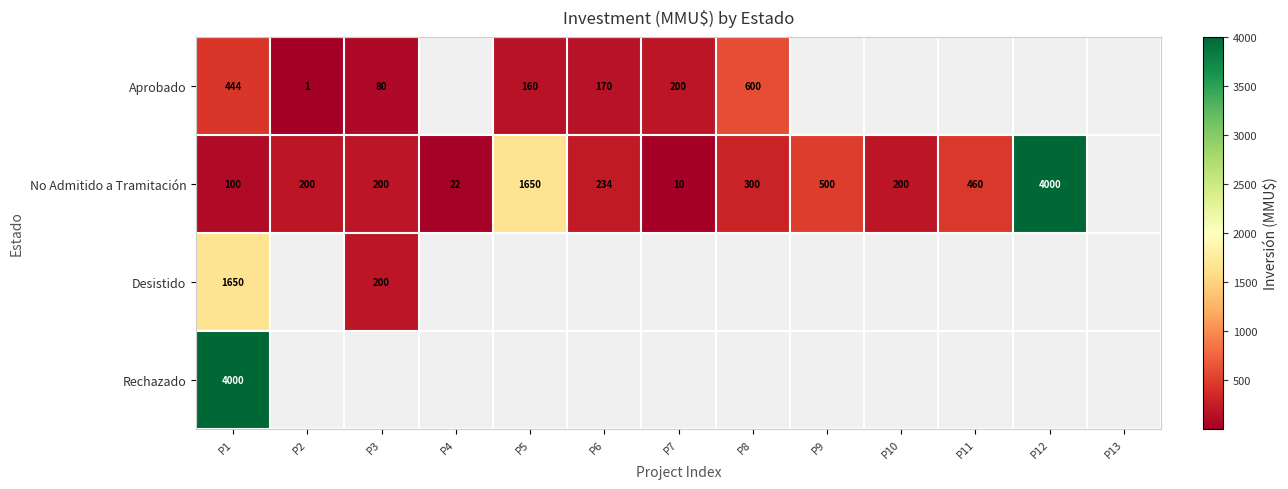

True or false: Desistido has a value of 931.3 at P1.

False